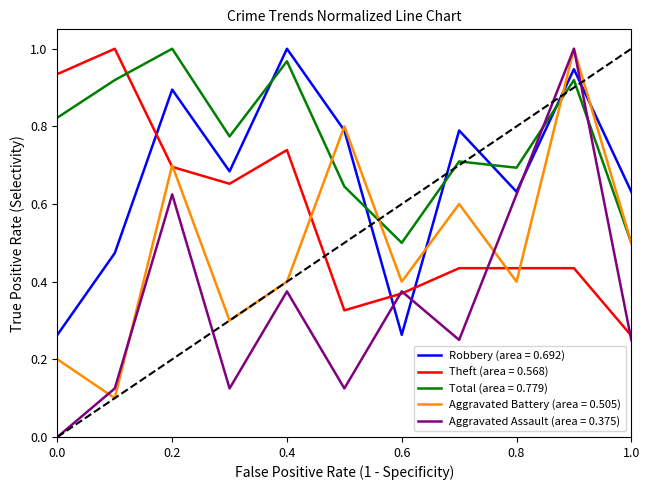

List the series in order of their overall mean, lowest first.

Aggravated Assault (area = 0.375), Aggravated Battery (area = 0.505), Theft (area = 0.568), Robbery (area = 0.692), Total (area = 0.779)